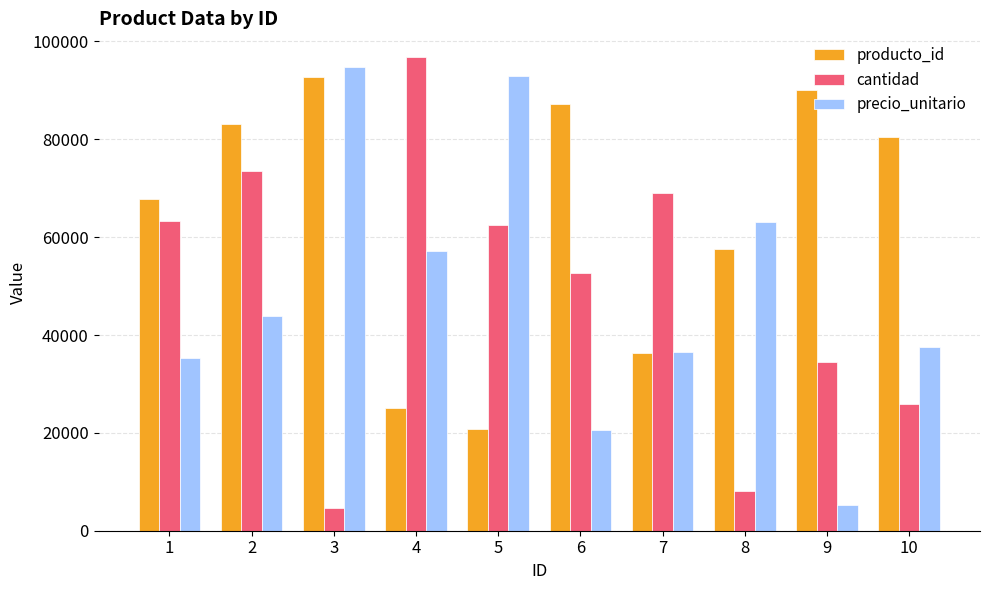

At which label does cantidad first exceed 62569?

1